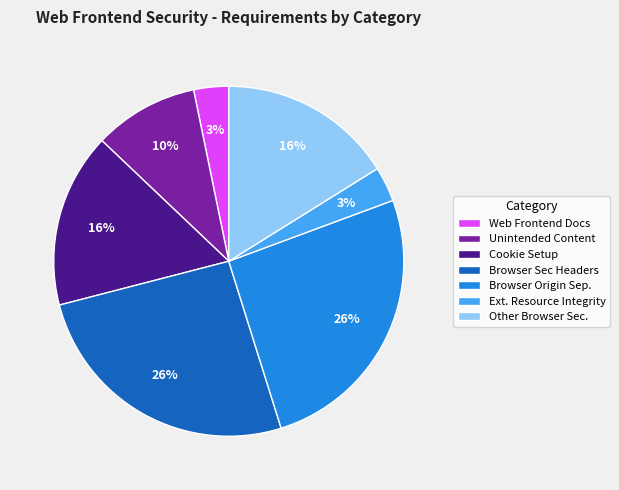

To the nearest percent, what percentage of the pie is Other Browser Sec.?

16%